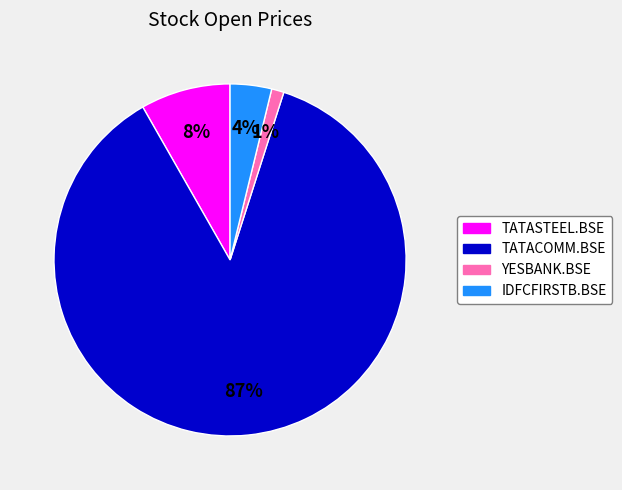

Rank the categories by value from lowest to highest.

YESBANK.BSE, IDFCFIRSTB.BSE, TATASTEEL.BSE, TATACOMM.BSE